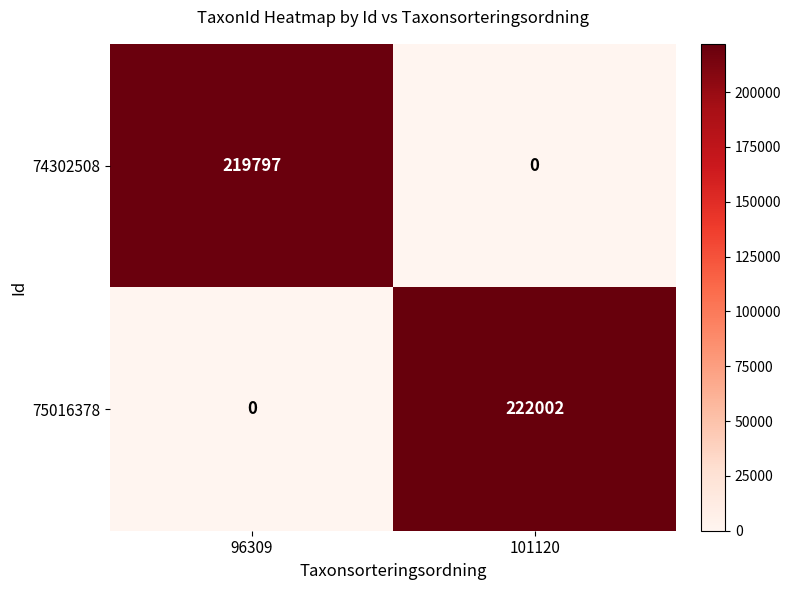

Reading left to right, extract all data points from this chart.

74302508: 219797	0
75016378: 0	222002